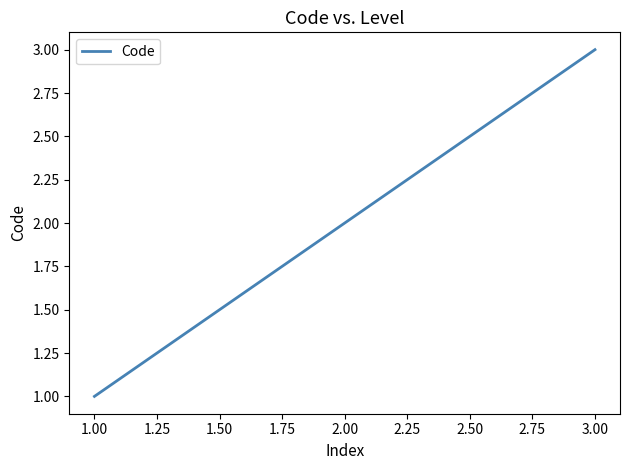

True or false: the data shows 4 at 3.00.

False